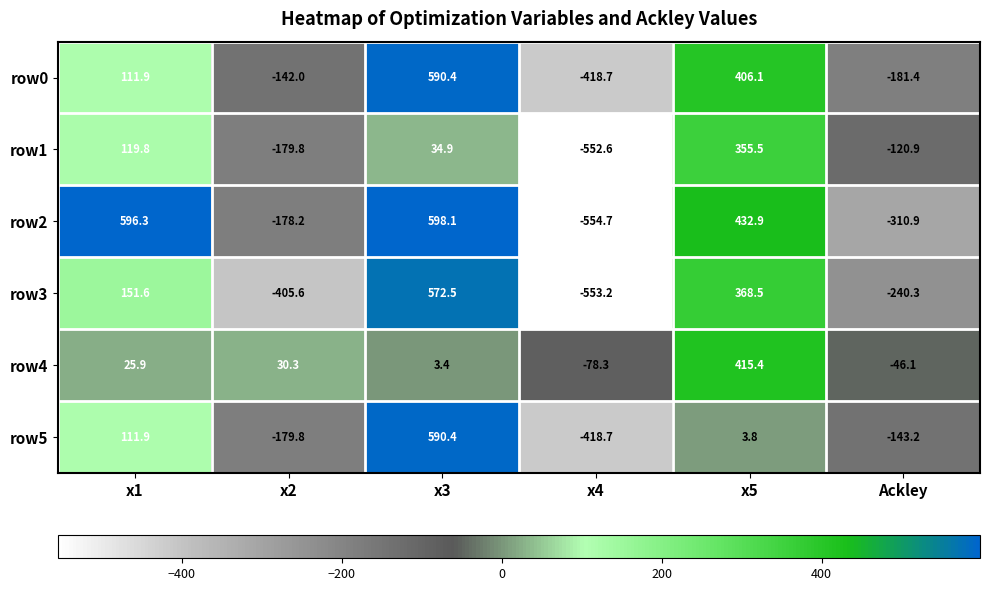

What is the minimum value shown in the chart?

-554.7